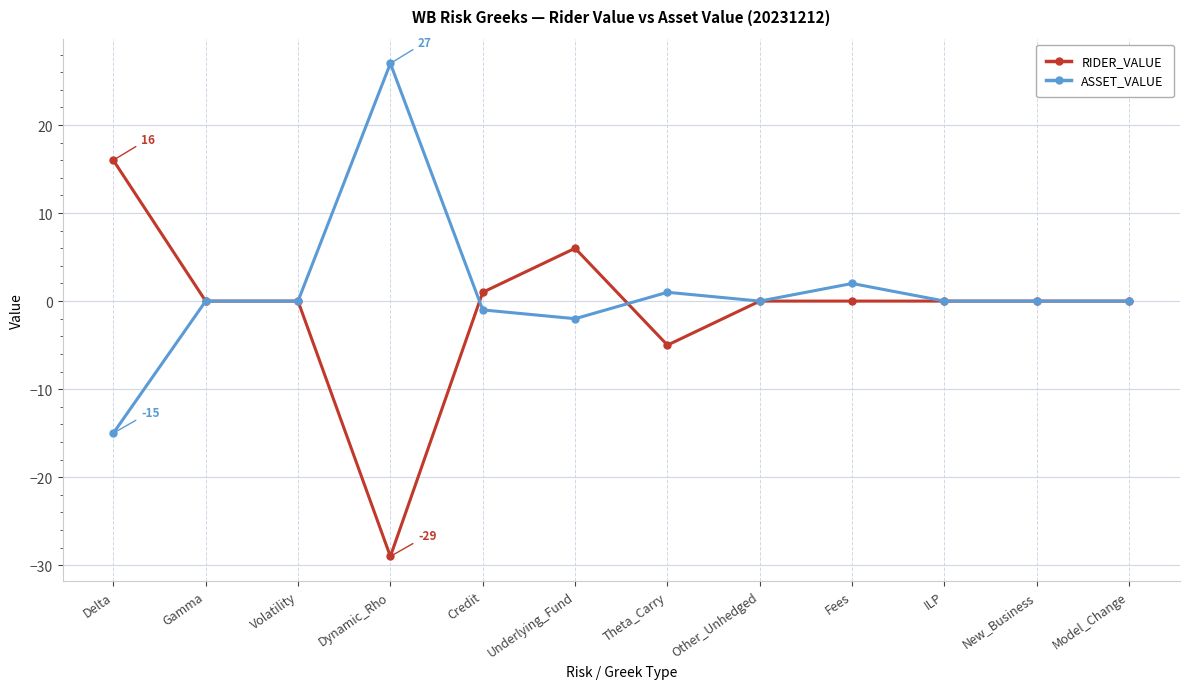

What position from the left is Gamma?

2